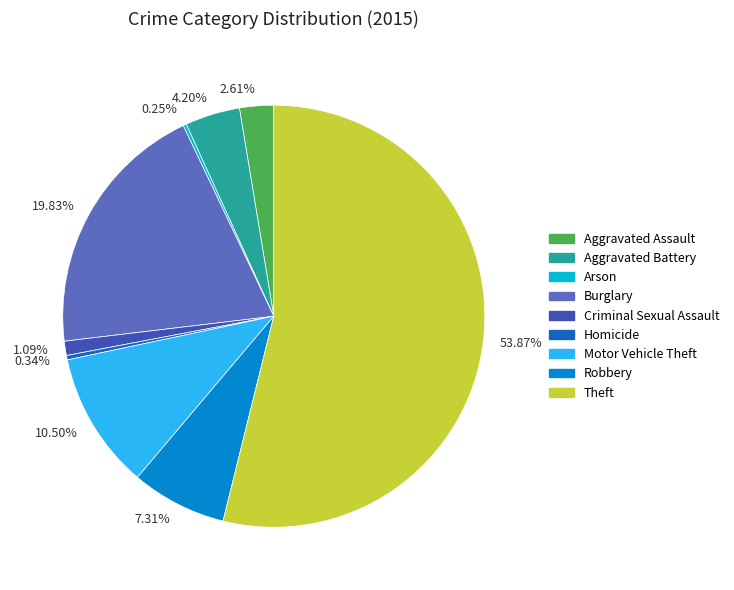

Which category accounts for the majority?

53.87%